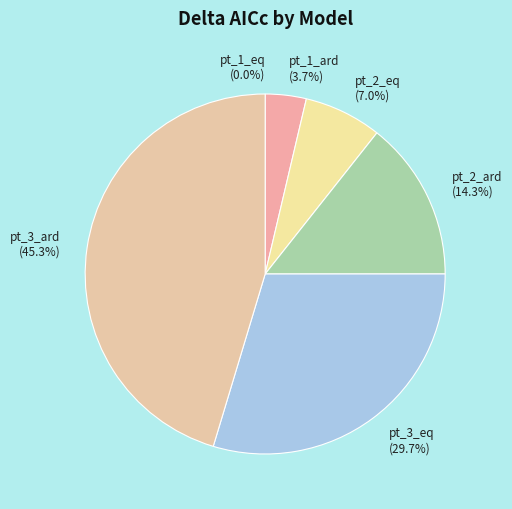

Is pt_2_ard the majority of the pie?

No